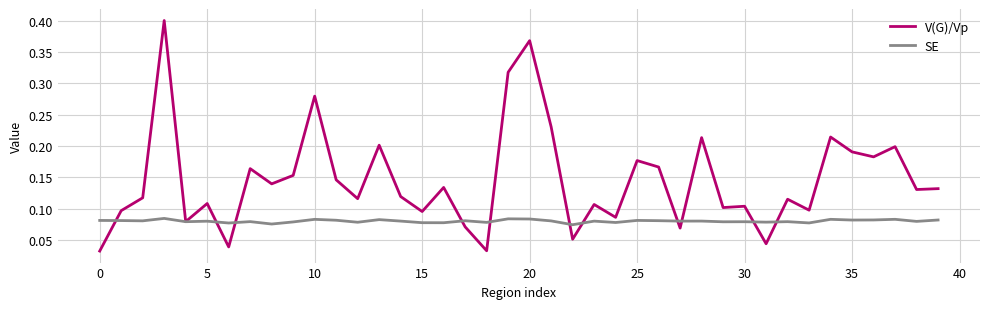

Which series has the widest spread of values?

V(G)/Vp